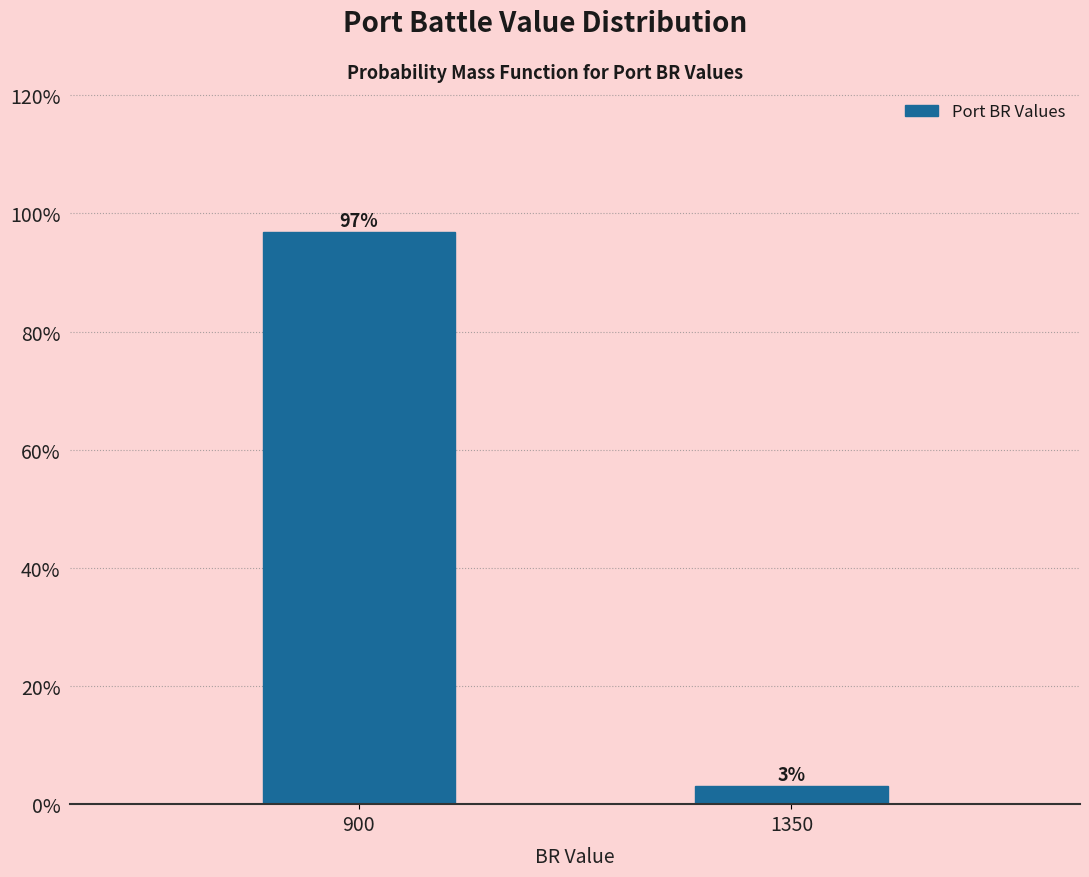

Which category has the highest value across all series?

900